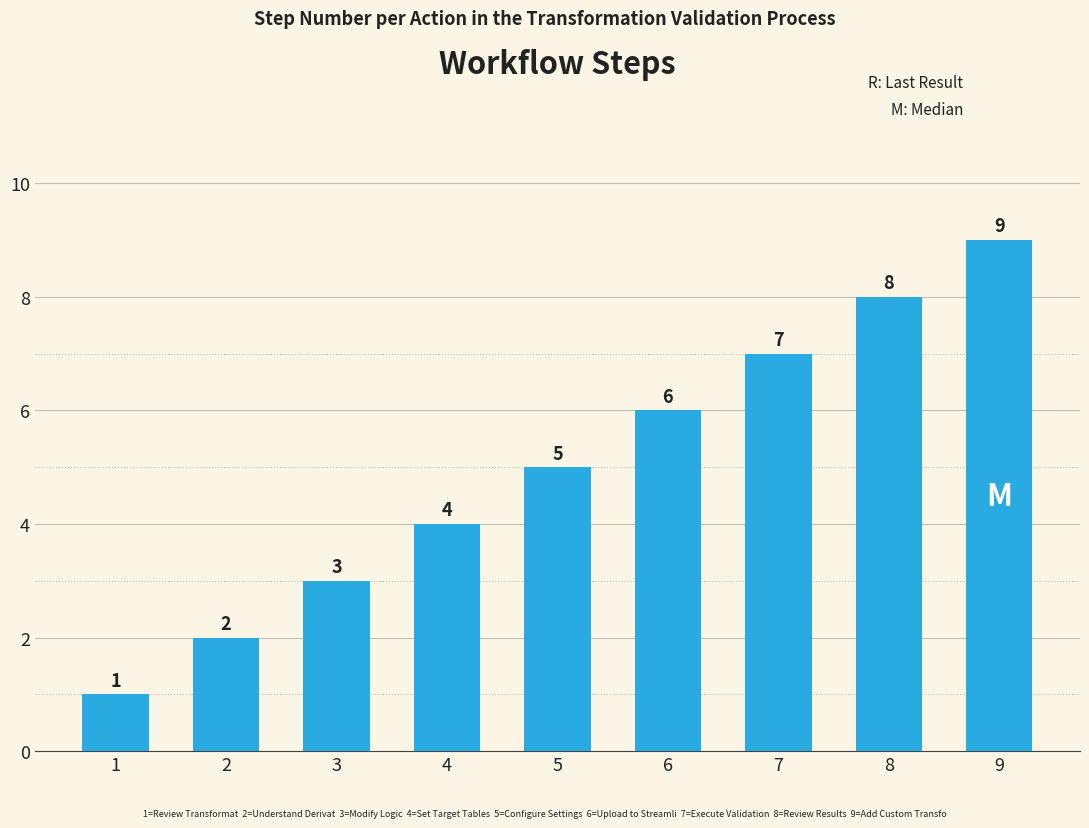

Count the number of data series in this chart.

1